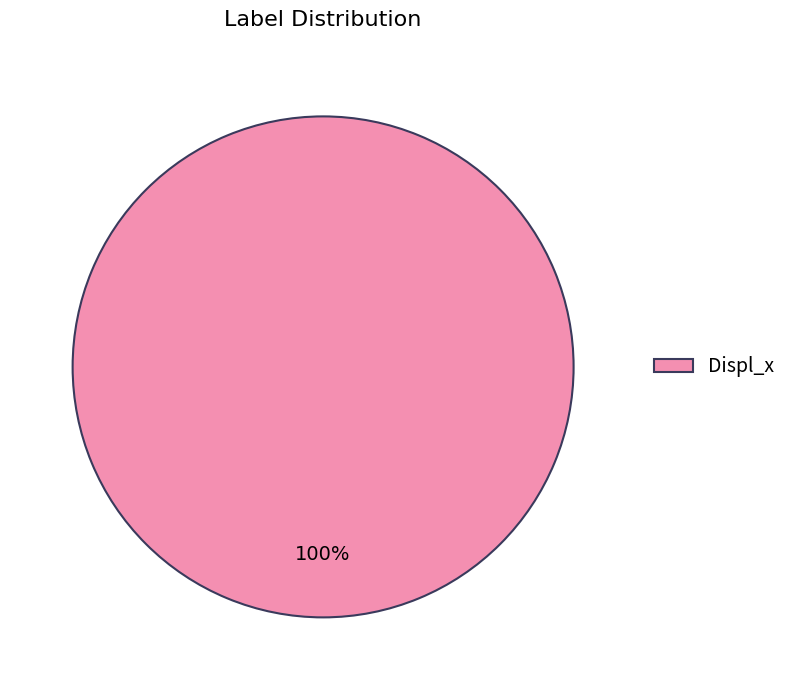

Count the number of slices in the pie.

1